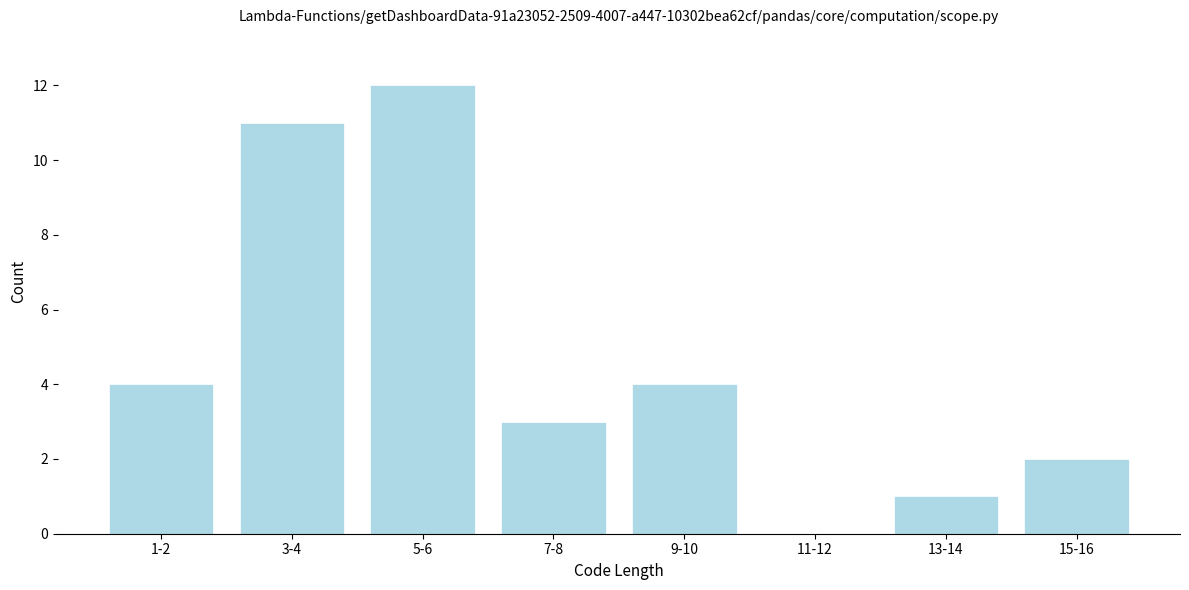

Reading left to right, transcribe all the data shown in this chart.

1-2=4	3-4=11	5-6=12	7-8=3	9-10=4	11-12=0	13-14=1	15-16=2